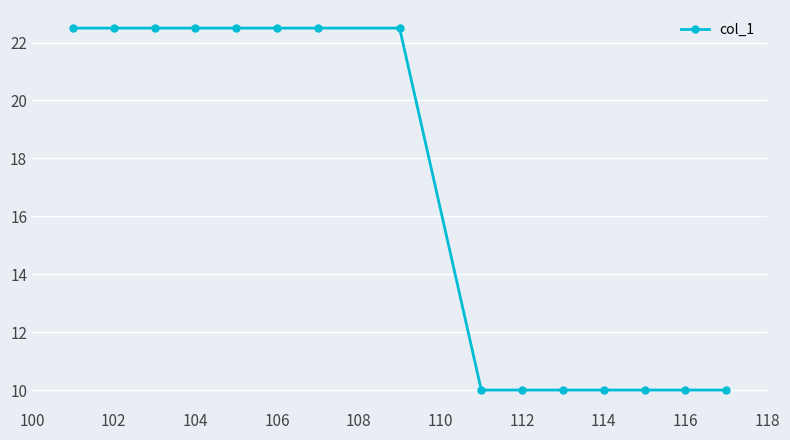

What is the smallest value displayed?

10.0